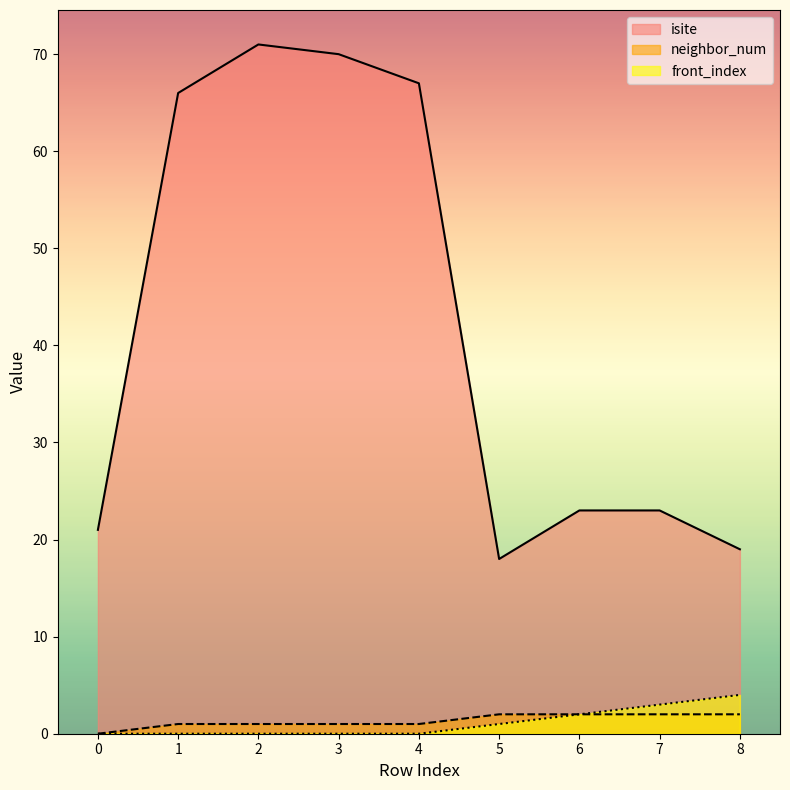

Is the value of isite at 6 greater than the value of front_index at 7?

Yes